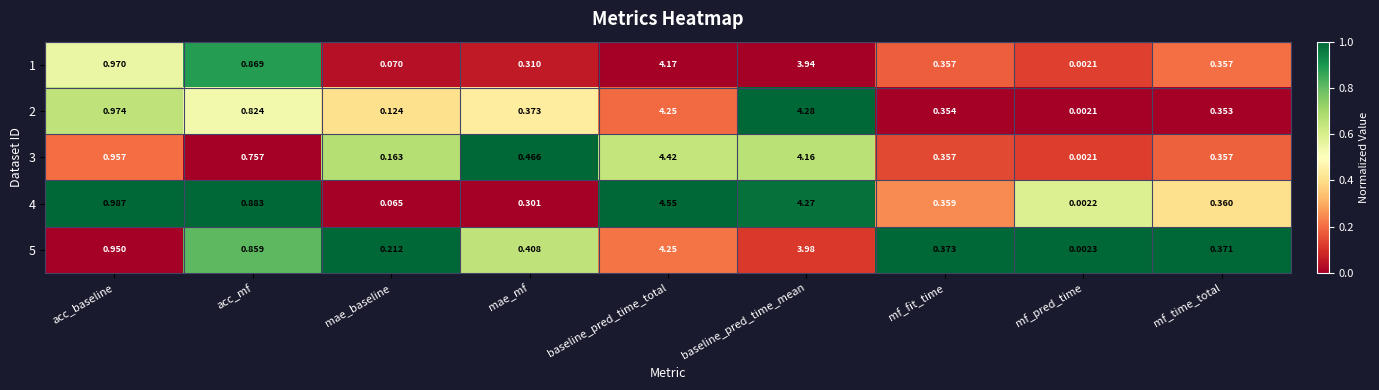

Which category has the highest value across all series?

baseline_pred_time_total